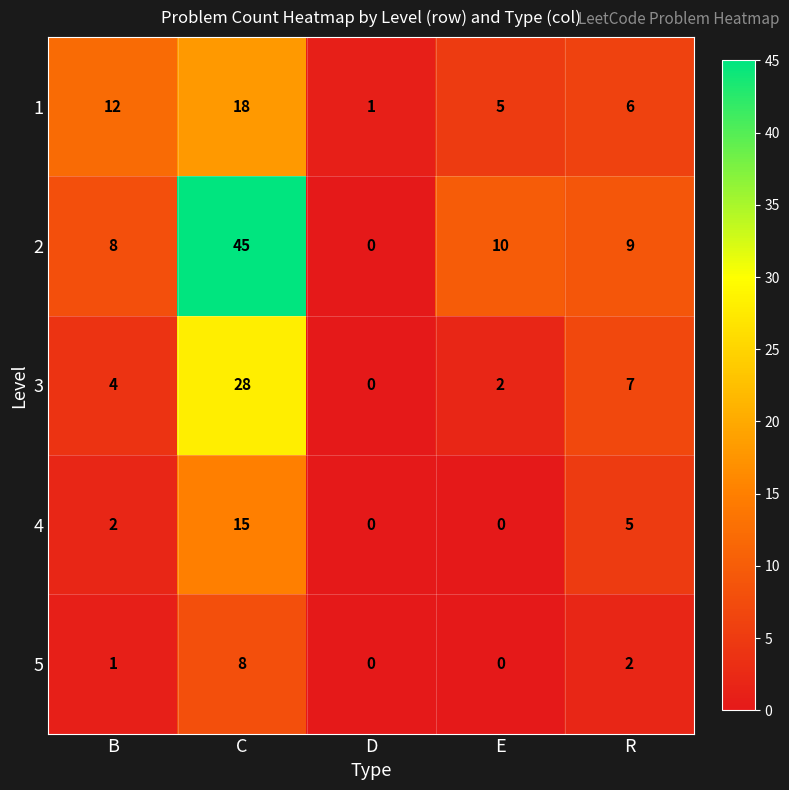

Reading left to right, what are all the values shown in this chart?

1: 12	18	1	5	6
2: 8	45	0	10	9
3: 4	28	0	2	7
4: 2	15	0	0	5
5: 1	8	0	0	2